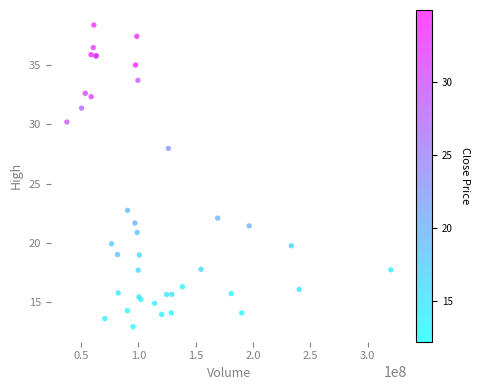

What Y value in the scatter plot is closest to 25?

22.7